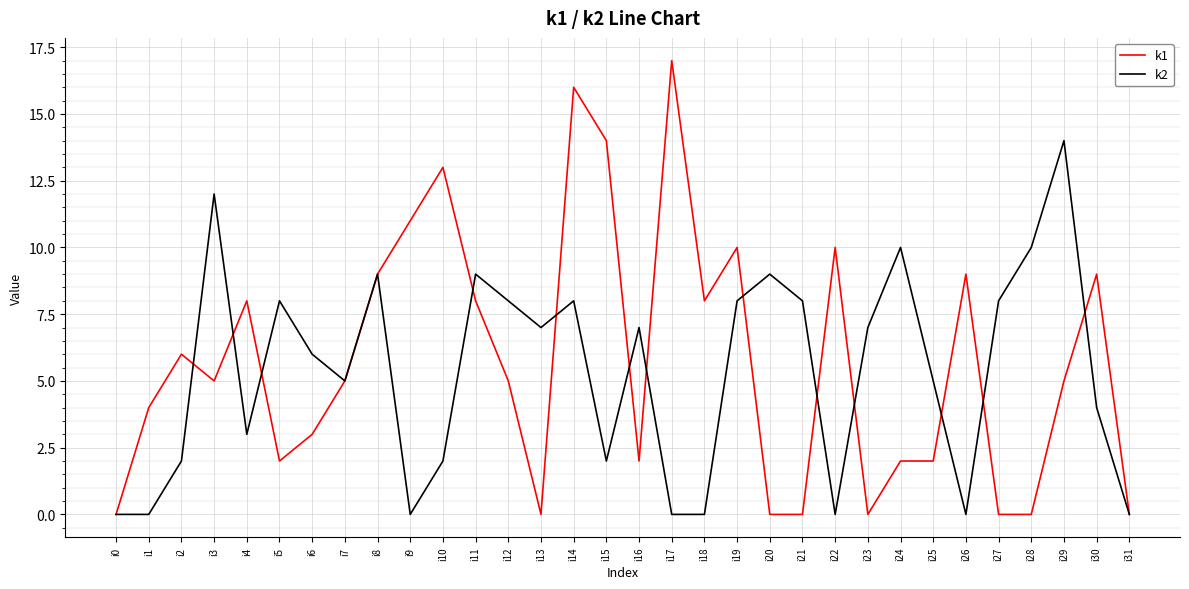

What is the sum of the k2 values at i6 and i25?

11